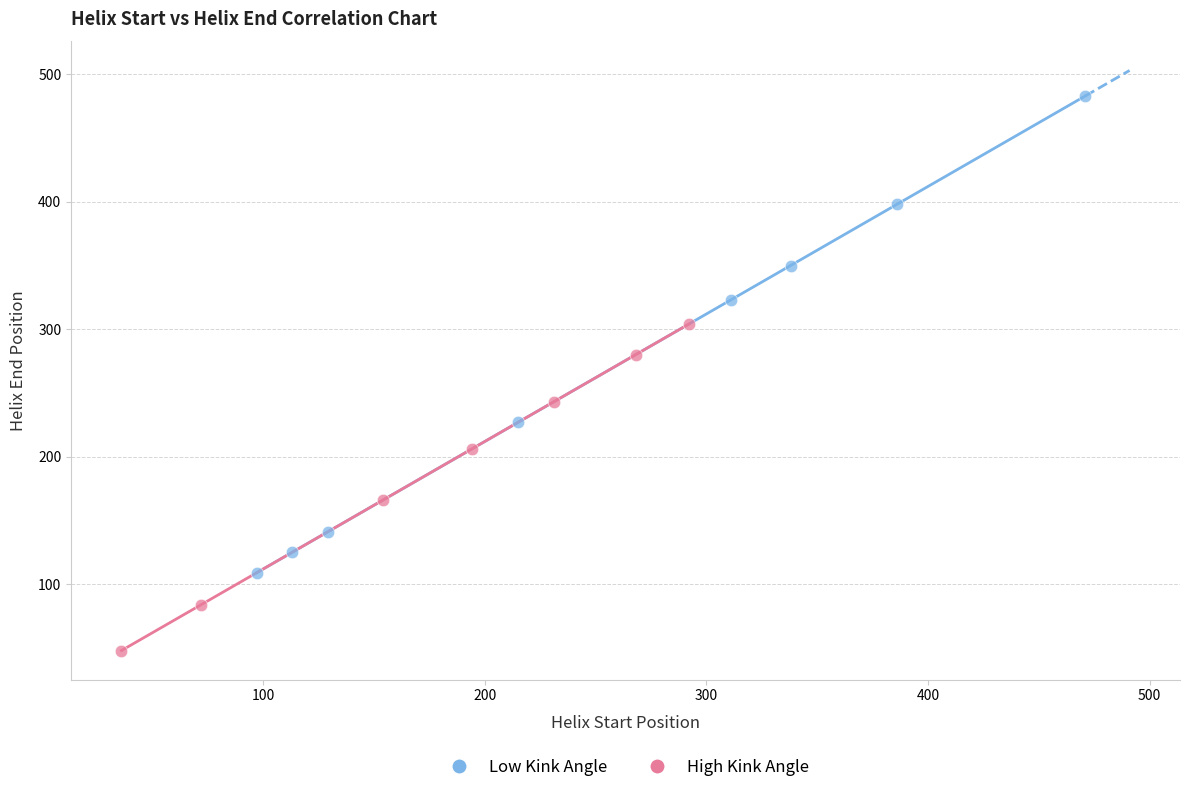

Which series contains the lowest Y value?

High Kink Angle